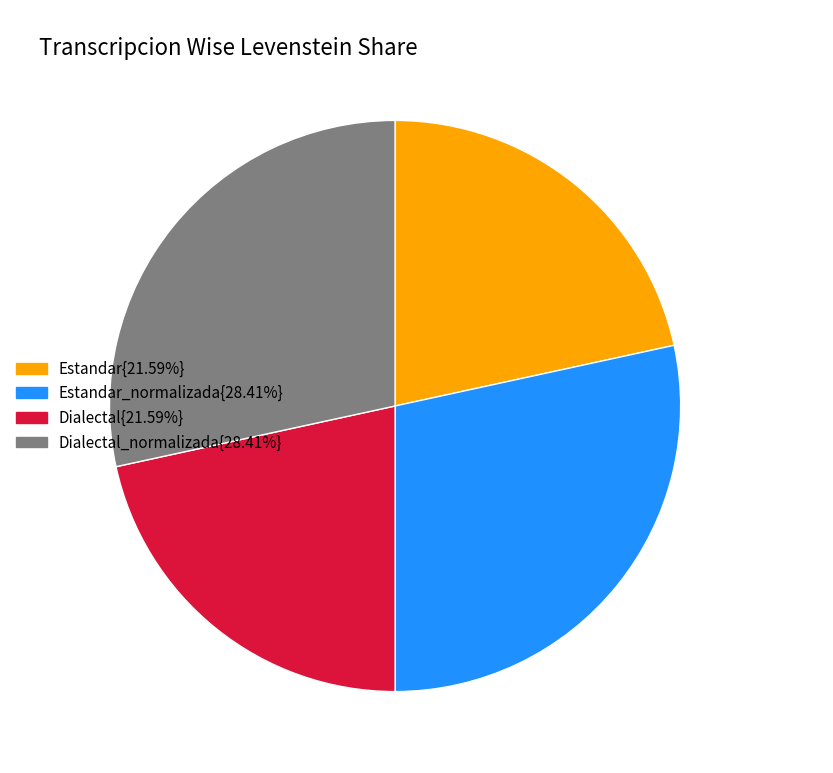

What is the ratio of the value at Estandar{21.59%} to the value at Dialectal{21.59%}?

1.0